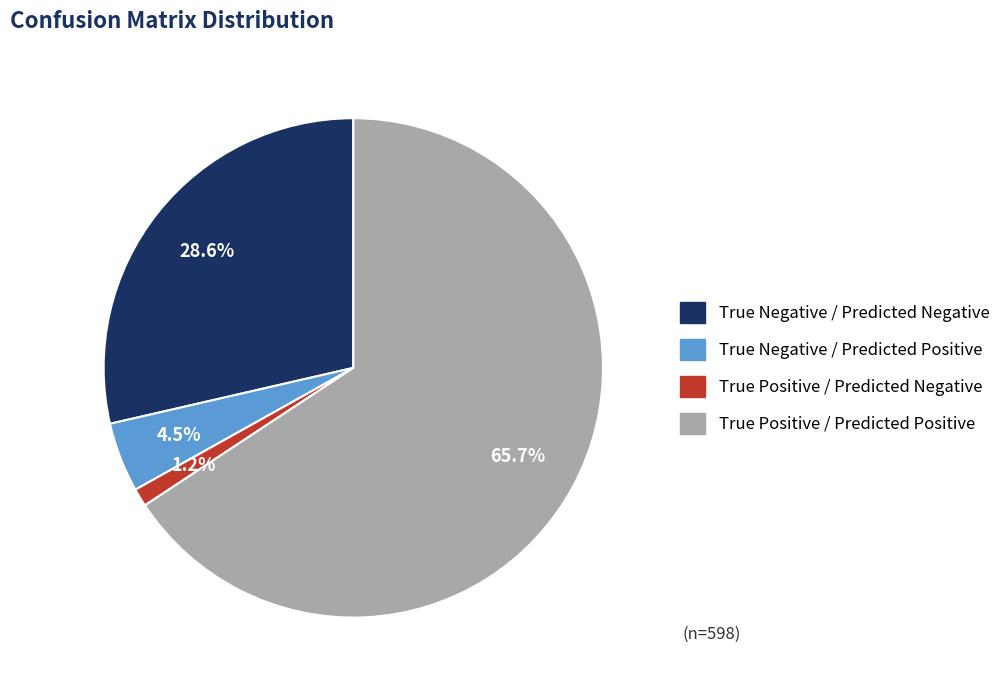

What percentage is the True Positive / Predicted Negative slice, to the nearest percent?

1%